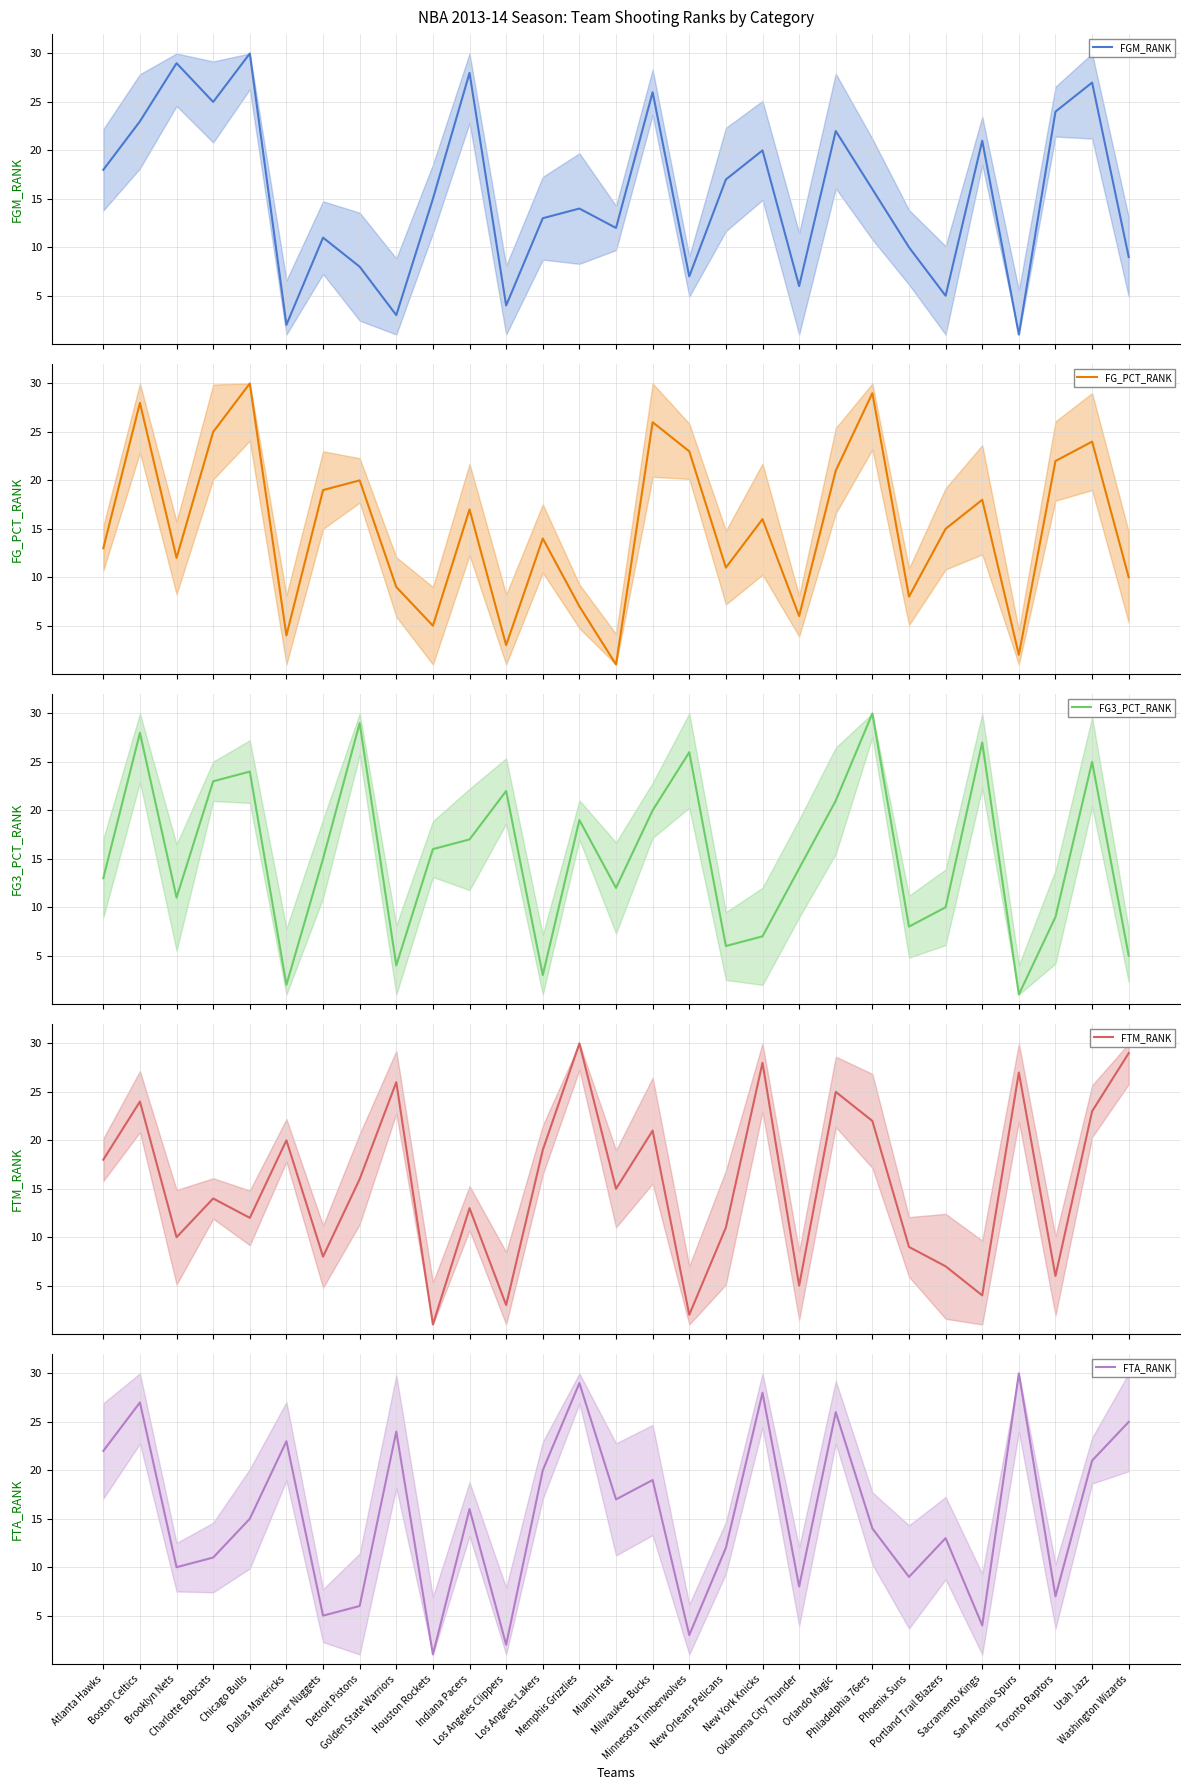

What are all the series names shown in the legend?

FGM_RANK, FG_PCT_RANK, FG3_PCT_RANK, FTM_RANK, FTA_RANK